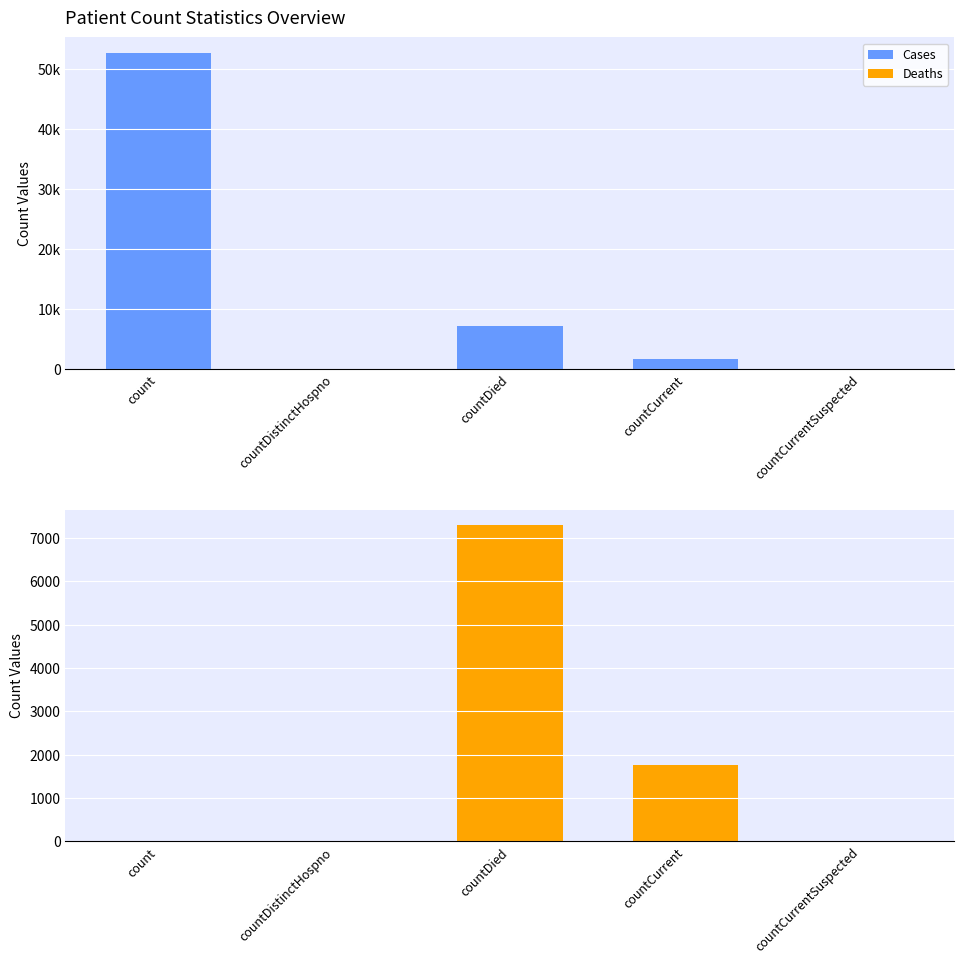

What are all the series names shown in the legend?

Cases, Deaths